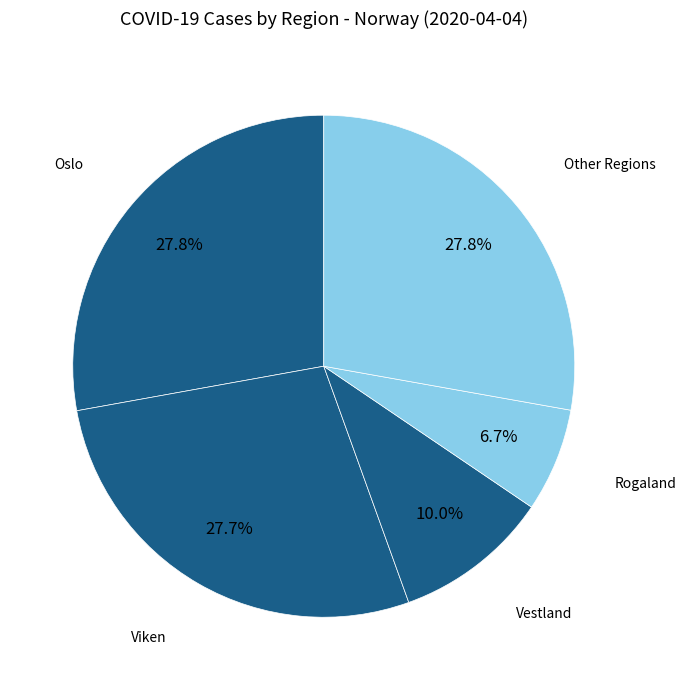

How many slices are in this pie chart?

5